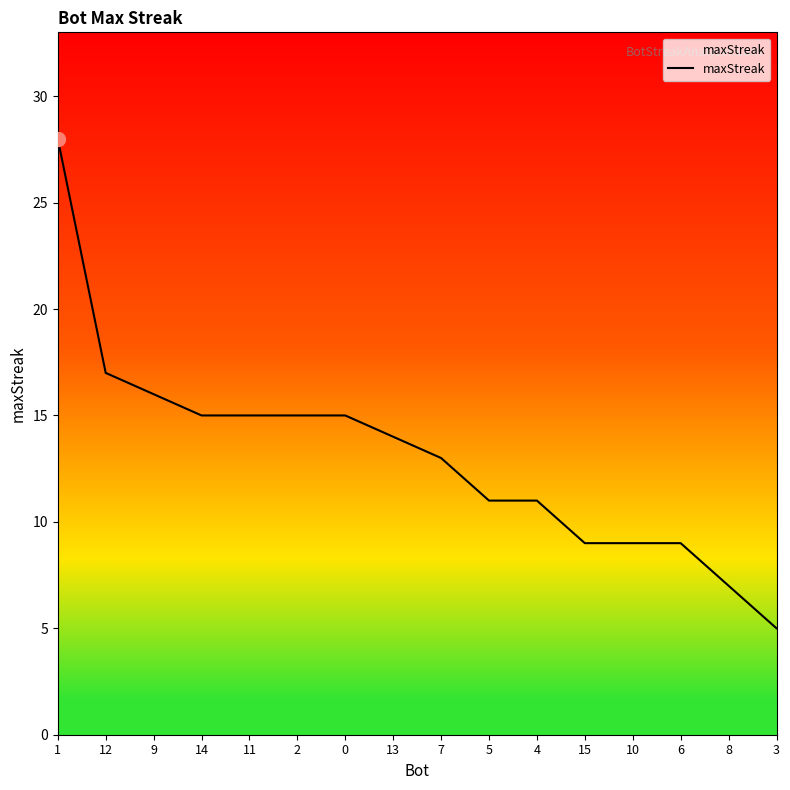

Count the number of data series in this chart.

1